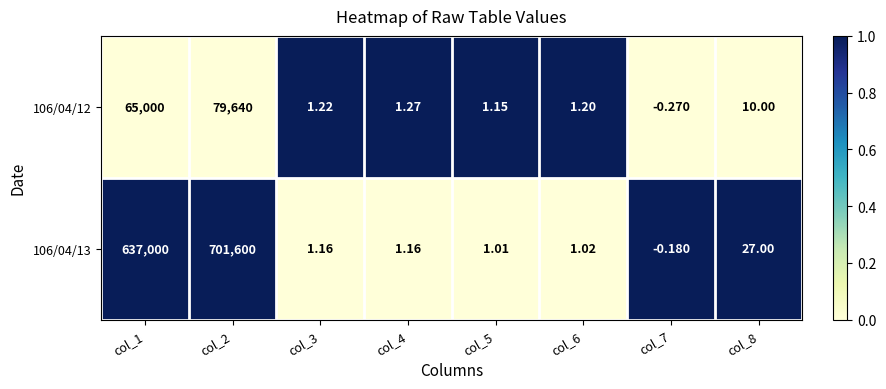

What is the maximum value shown in the chart?

701600.0